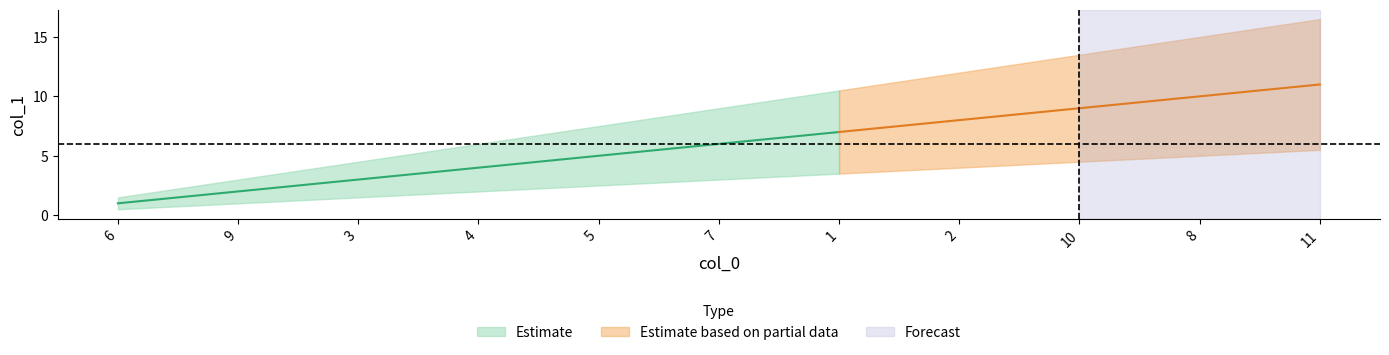

True or false: Estimate_upper and Estimate_lower intersect in this chart.

False